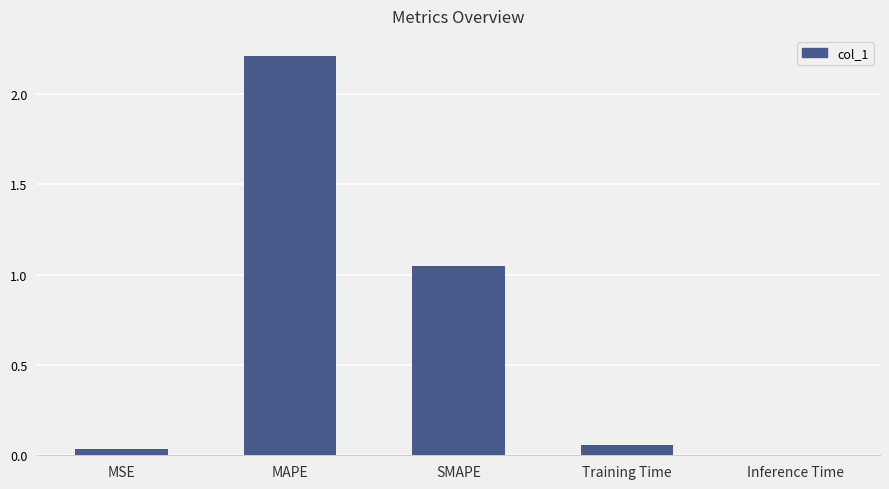

Where is the data nearest to the value 1?

SMAPE